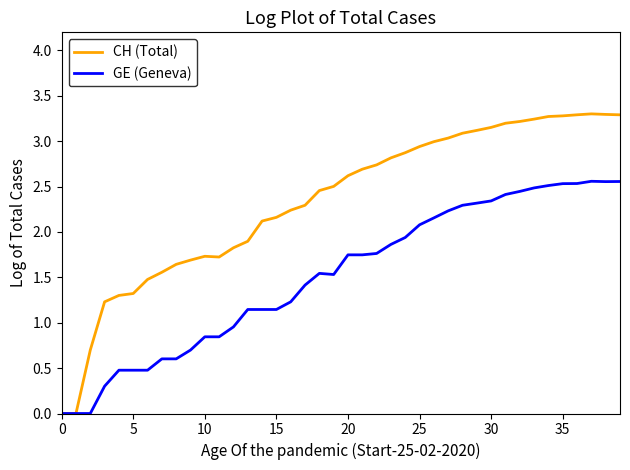

List the series in order of their overall mean, lowest first.

GE (Geneva), CH (Total)